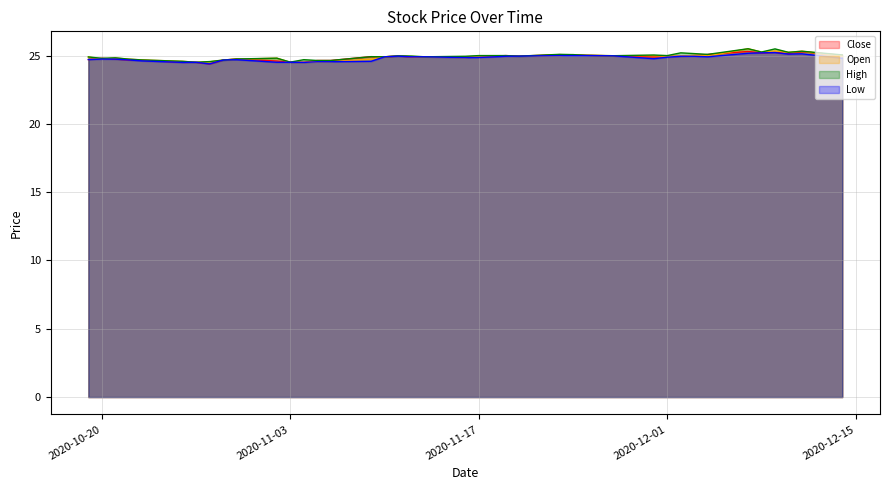

What is the spread (max minus min) of values at 2020-12-08?

0.1